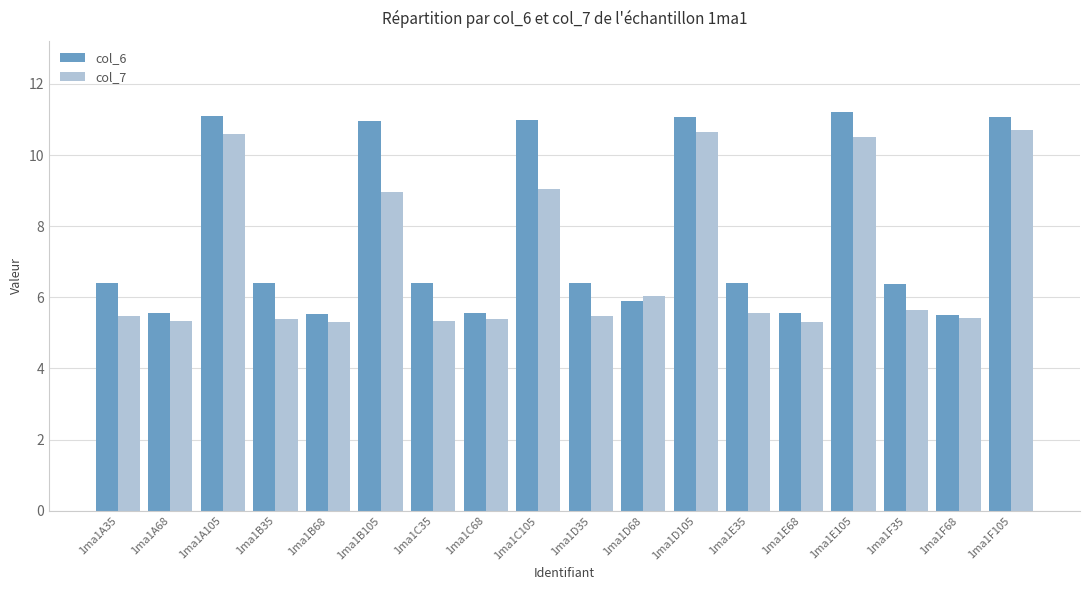

The col_6 series shows 6.4 at 1ma1B35. True or false?

True